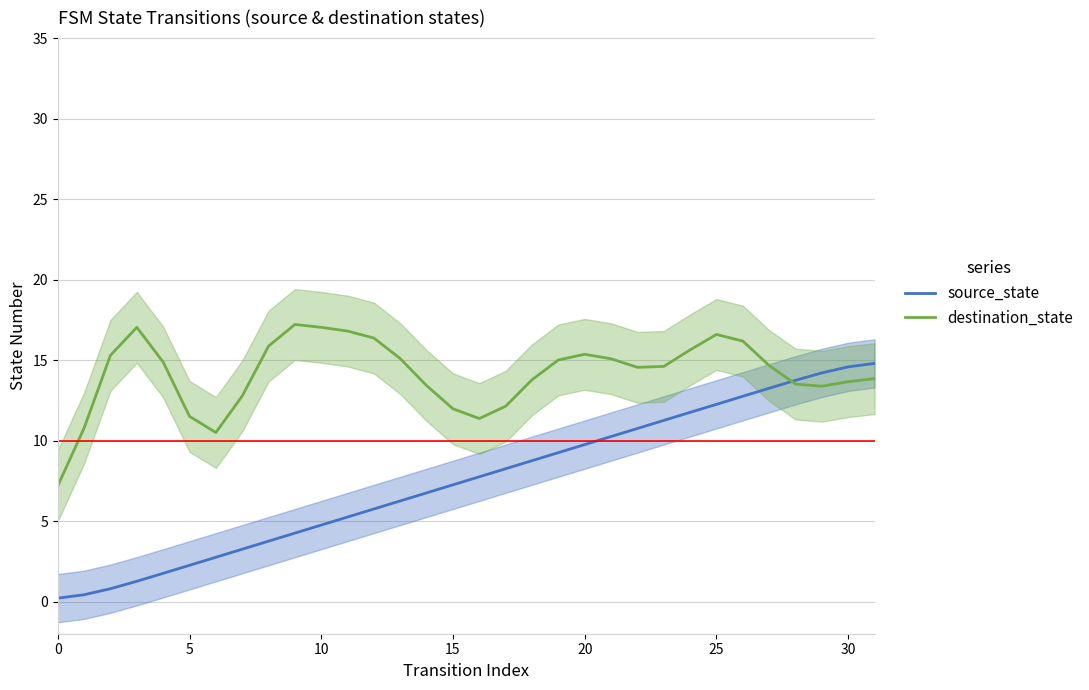

List the labels in order of value, largest first.

31, 30, 29, 28, 27, 26, 25, 24, 23, 22, 21, 20, 19, 18, 17, 16, 15, 14, 13, 12, 11, 10, 9, 8, 7, 6, 5, 4, 3, 2, 1, 0